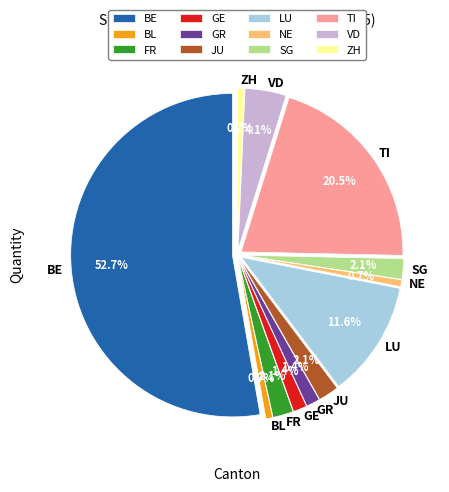

To the nearest percent, what is the average slice percentage?

8%